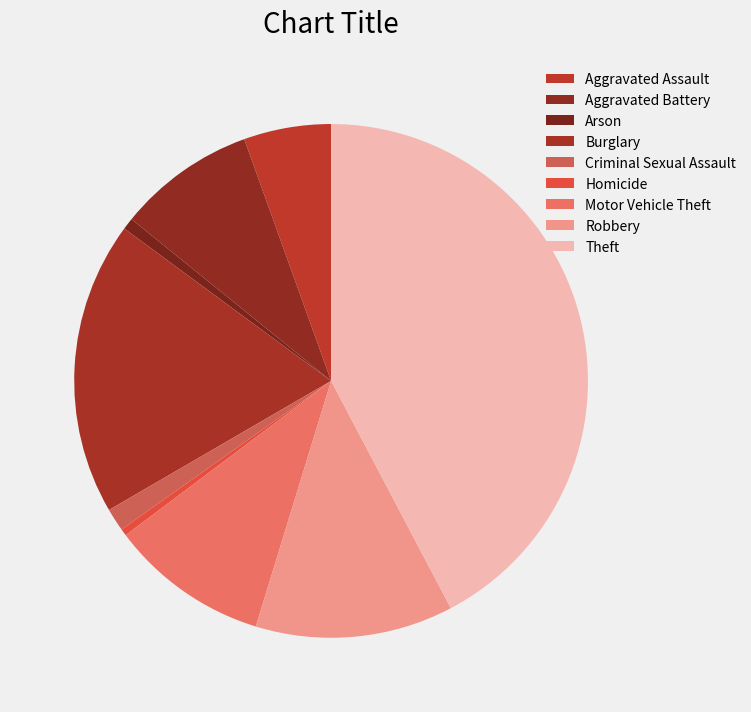

Combined, what portion of the pie is Burglary and Motor Vehicle Theft?

28.5%